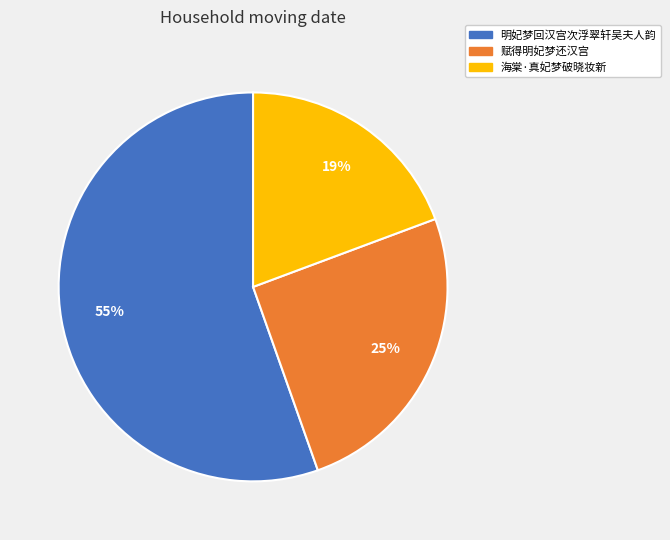

To the nearest percent, what is the difference between the largest and smallest slice percentages?

36%